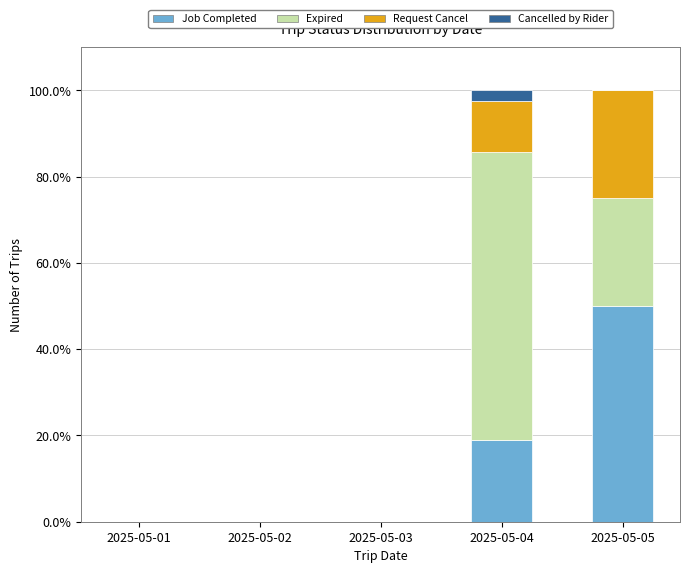

The value of Job Completed at 2025-05-01 is 16.6. True or false?

False